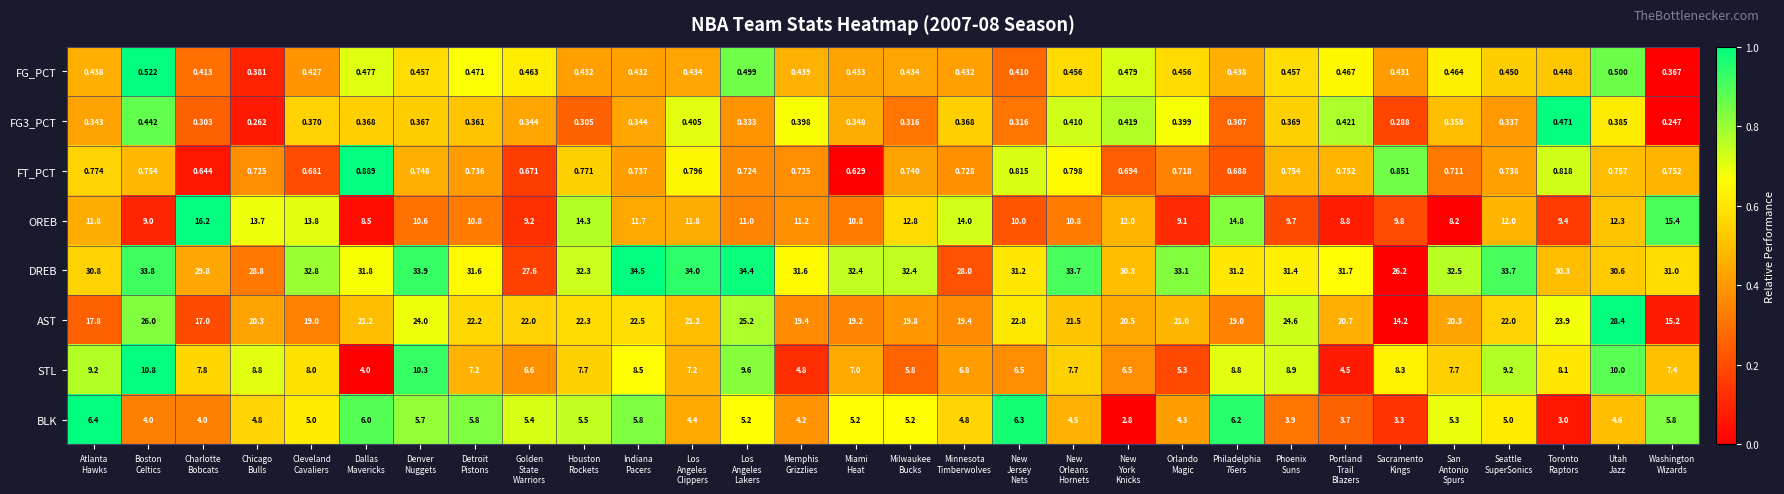

Which series has the largest total across all categories?

DREB